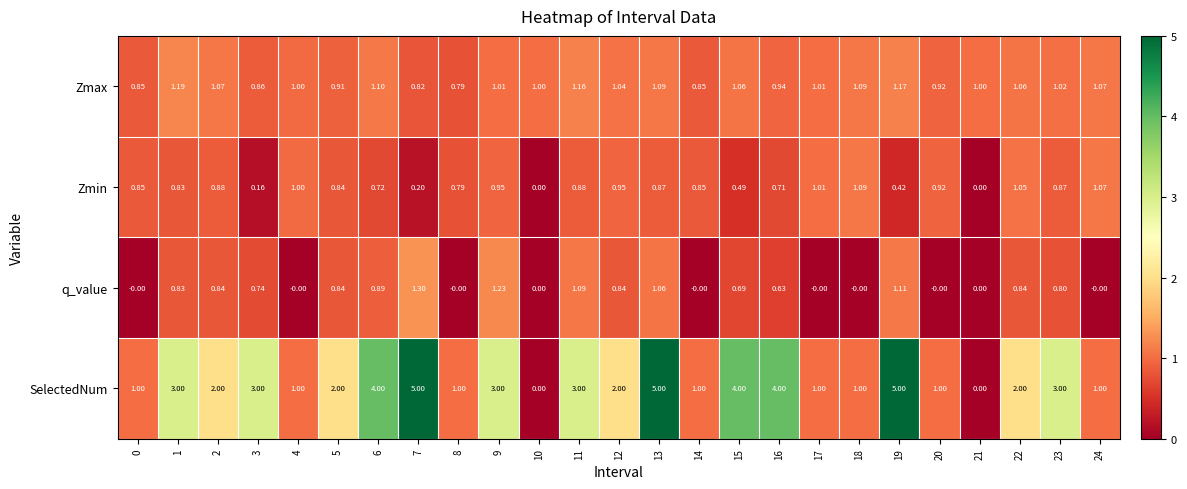

Which series has the largest total across all categories?

SelectedNum